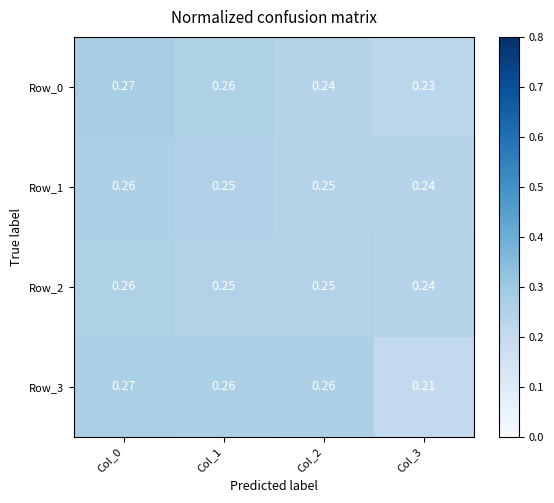

Reading left to right, extract all data points from this chart.

Row_0: Col_0=0.3	Col_1=0.3	Col_2=0.2	Col_3=0.2
Row_1: Col_0=0.3	Col_1=0.2	Col_2=0.2	Col_3=0.2
Row_2: Col_0=0.3	Col_1=0.2	Col_2=0.2	Col_3=0.2
Row_3: Col_0=0.3	Col_1=0.3	Col_2=0.3	Col_3=0.2